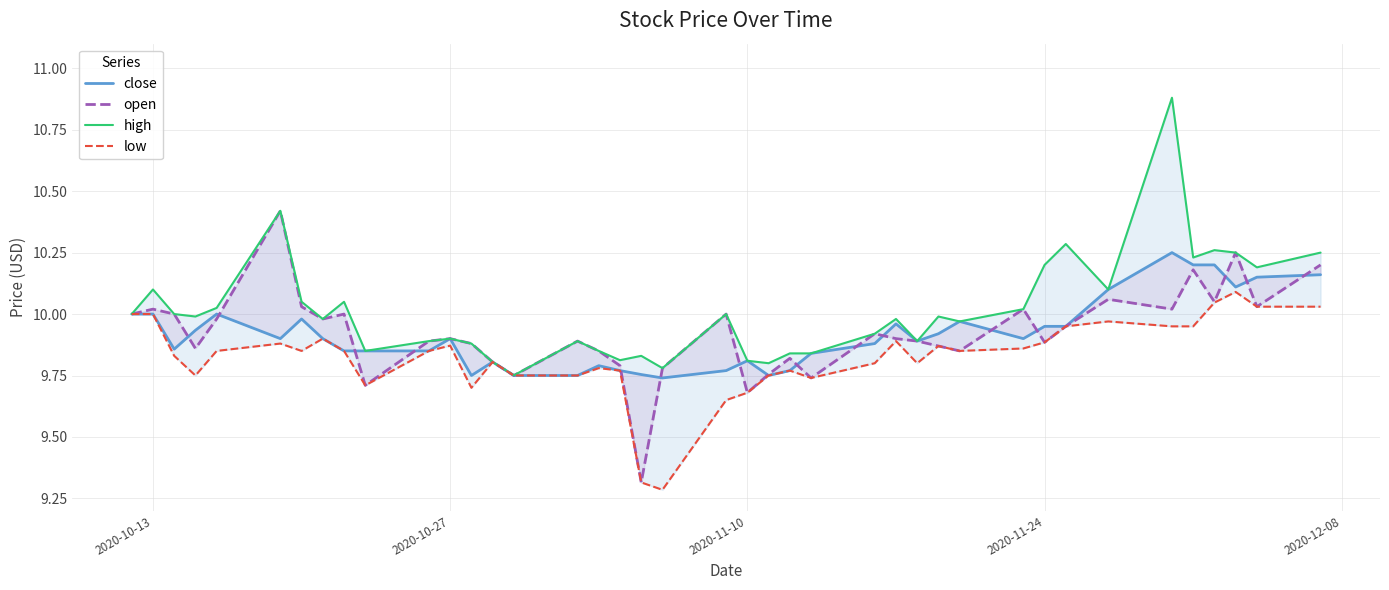

What are all the series names shown in the legend?

close, open, high, low